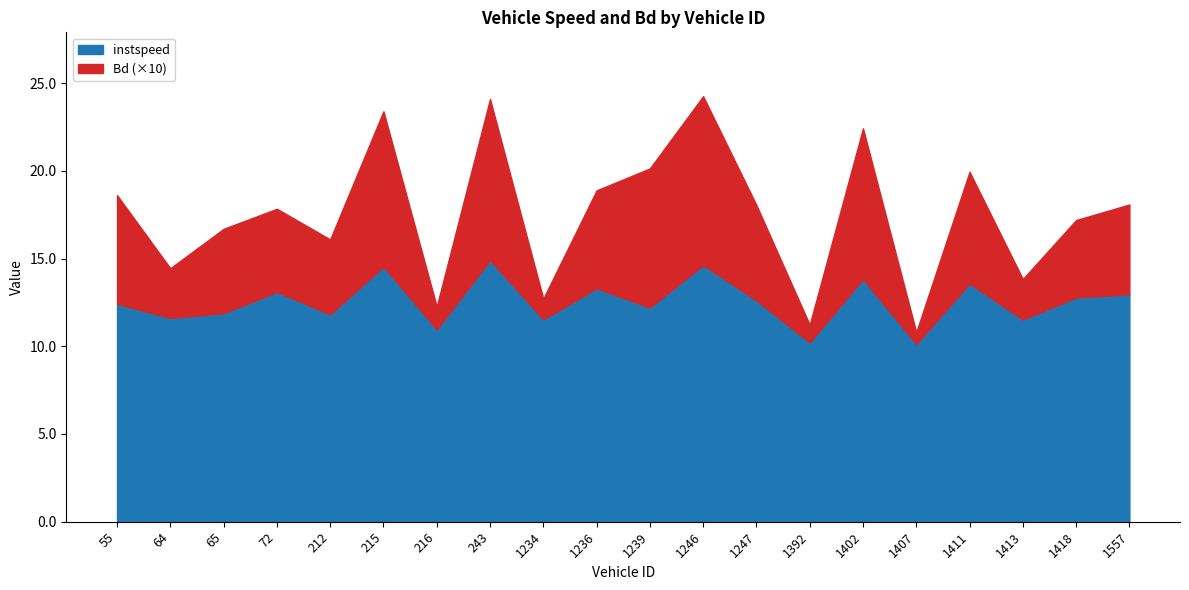

Reading left to right, what are all the values shown in this chart?

instspeed: 55=12.4	64=11.6	65=11.9	72=13.1	212=11.8	215=14.5	216=11.0	243=14.9	1234=11.5	1236=13.3	1239=12.2	1246=14.6	1247=12.6	1392=10.2	1402=13.8	1407=10.1	1411=13.6	1413=11.5	1418=12.8	1557=13.0
Bd: 55=0.6	64=0.3	65=0.5	72=0.5	212=0.4	215=0.9	216=0.1	243=0.9	1234=0.1	1236=0.6	1239=0.8	1246=1.0	1247=0.5	1392=0.1	1402=0.9	1407=0.1	1411=0.6	1413=0.2	1418=0.4	1557=0.5